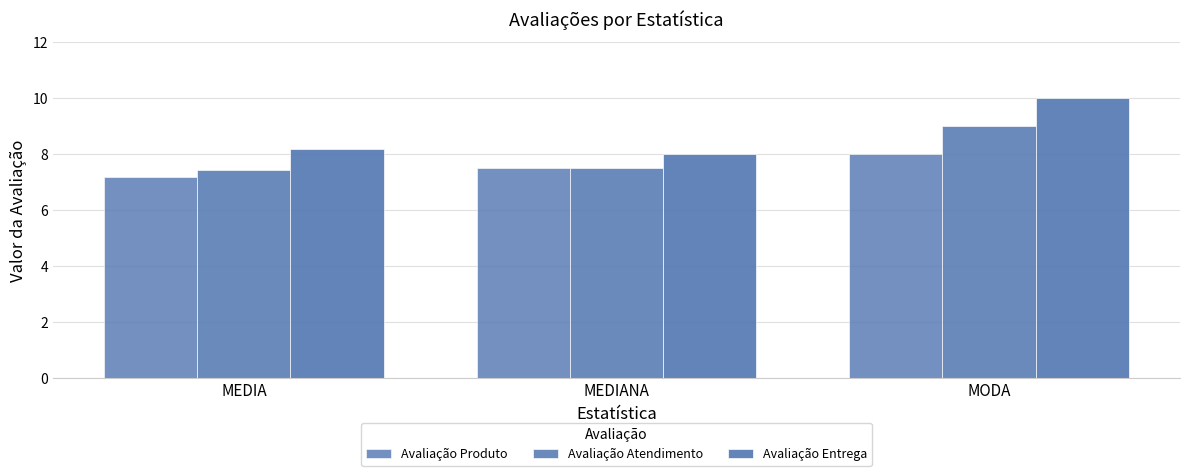

Which series has the largest total across all categories?

Avaliação Entrega